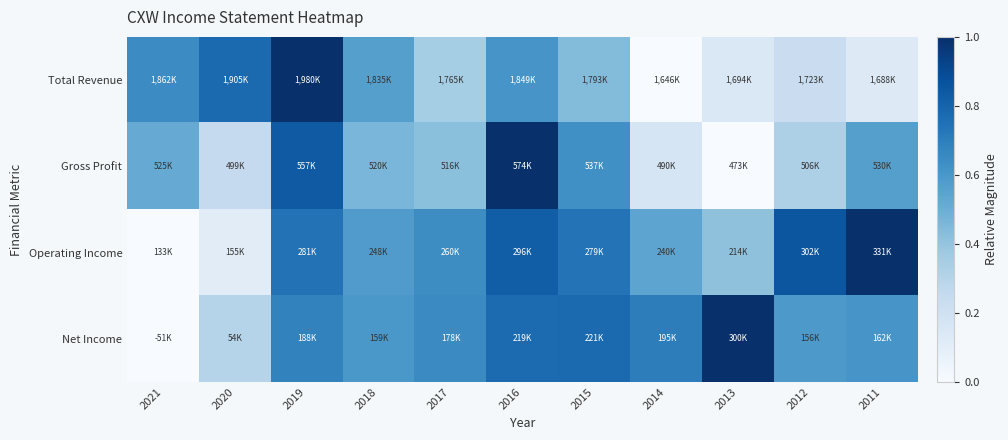

Which label corresponds to the smallest value in the chart?

2014